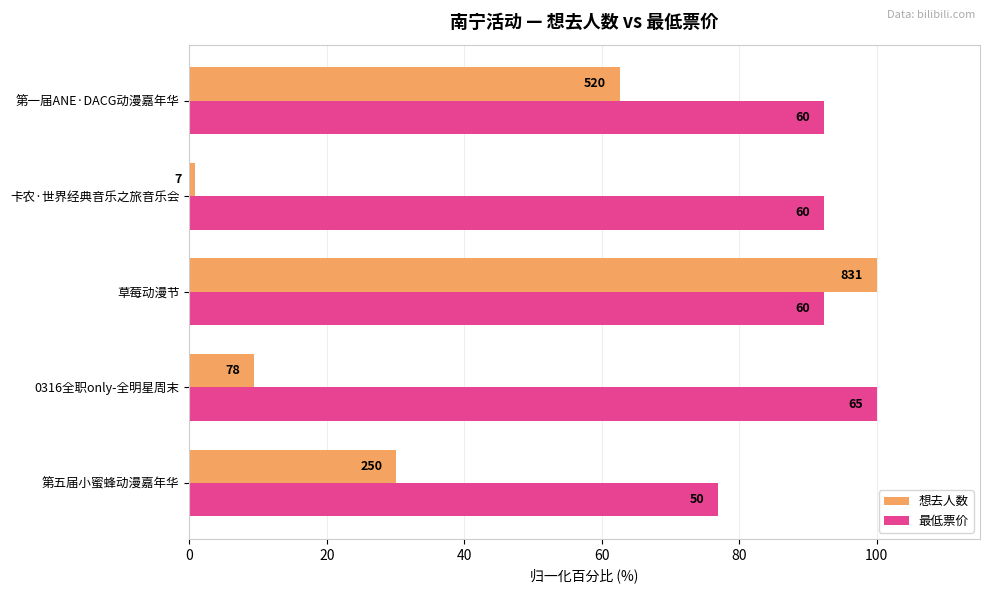

Which series has the largest total across all categories?

最低票价